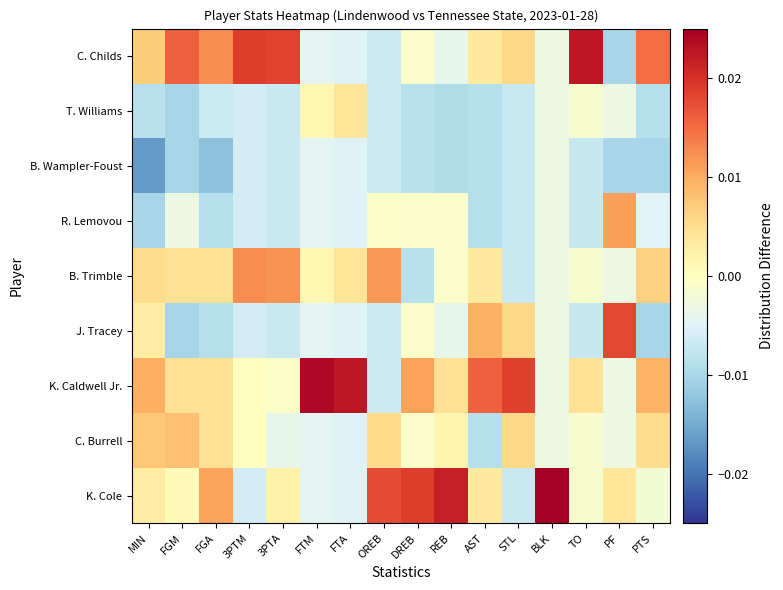

Rank the series by their maximum value, from highest to lowest.

K. Cole, K. Caldwell Jr., C. Childs, J. Tracey, B. Trimble, R. Lemovou, C. Burrell, T. Williams, B. Wampler-Foust